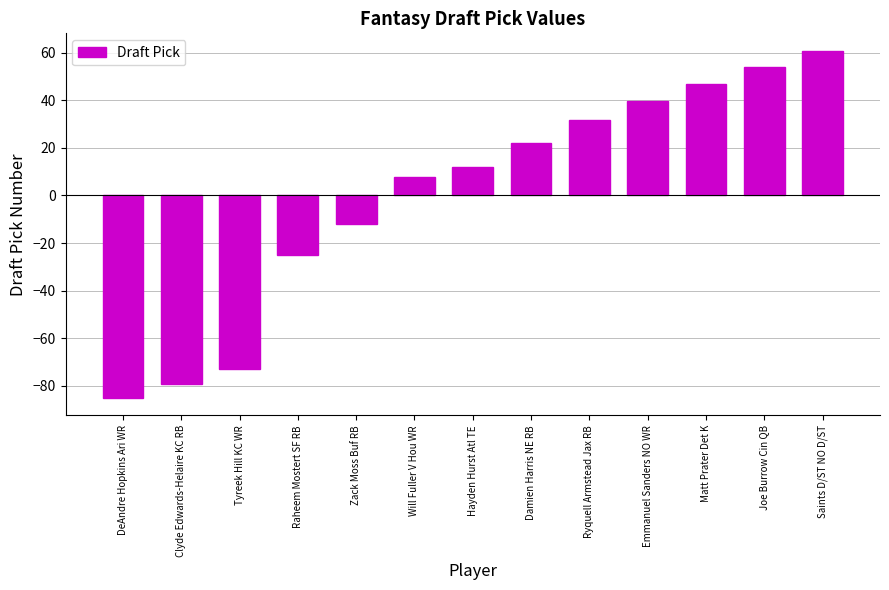

Rank the categories by value from highest to lowest.

Saints D/ST NO D/ST, Joe Burrow Cin QB, Matt Prater Det K, Emmanuel Sanders NO WR, Ryquell Armstead Jax RB, Damien Harris NE RB, Hayden Hurst Atl TE, Will Fuller V Hou WR, Zack Moss Buf RB, Raheem Mostert SF RB, Tyreek Hill KC WR, Clyde Edwards-Helaire KC RB, DeAndre Hopkins Ari WR